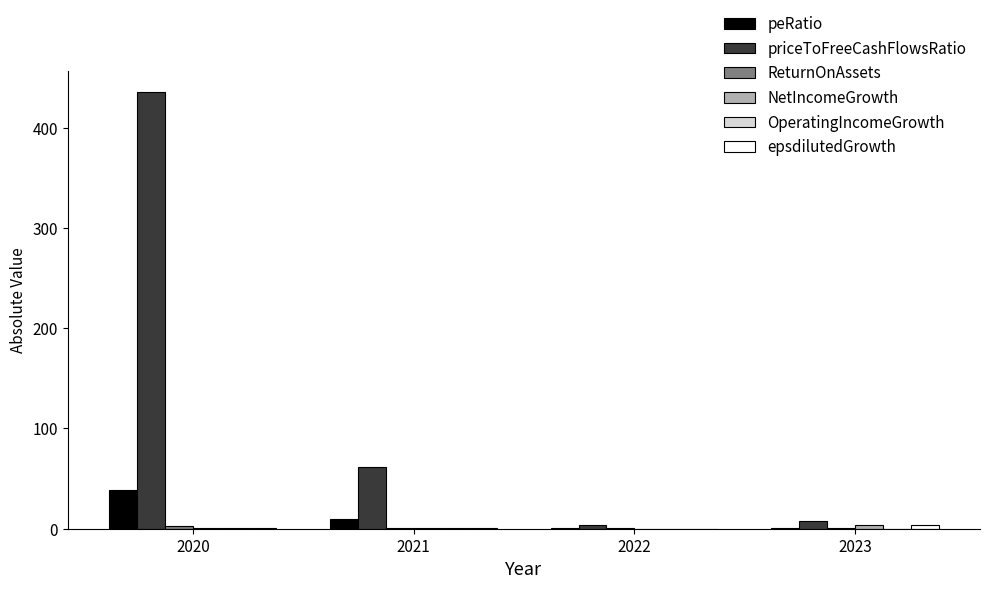

The value of peRatio at 2020 is 38.2. True or false?

True